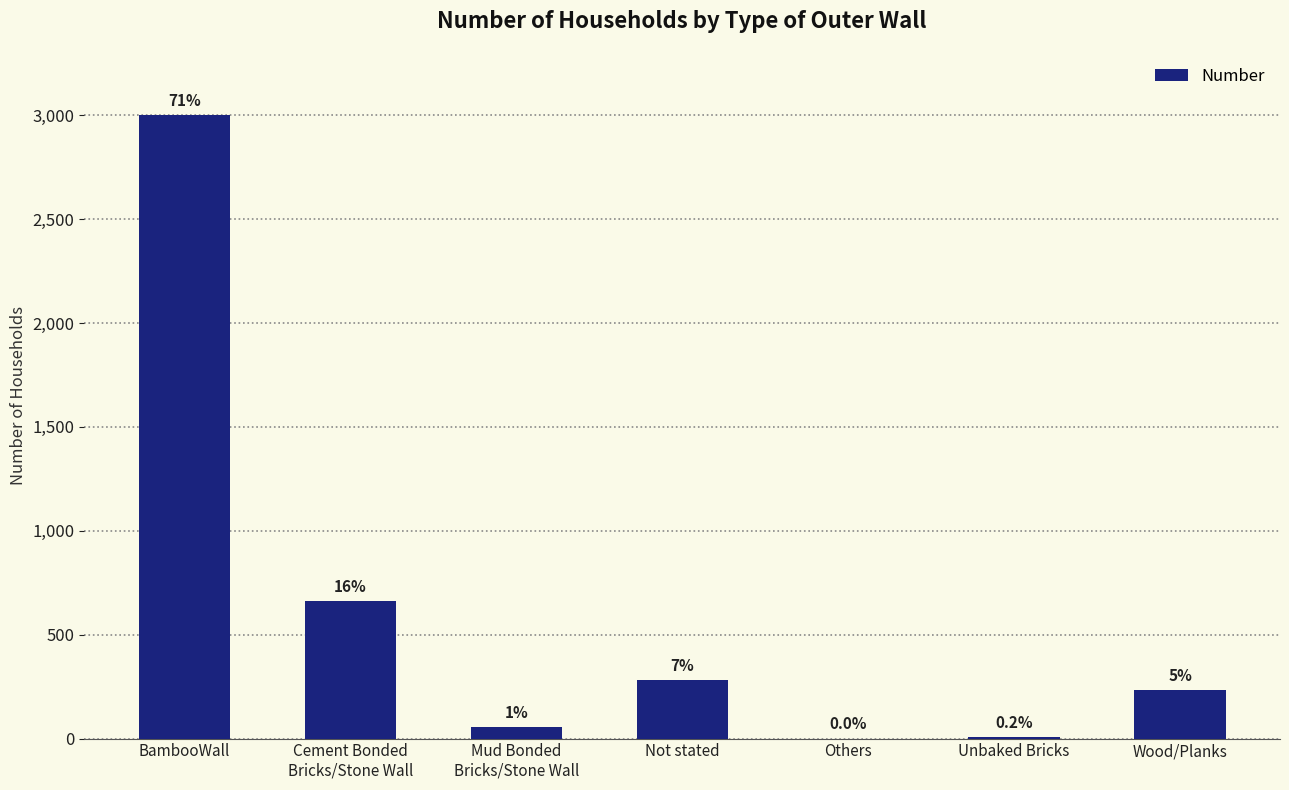

The value at BambooWall is 3002. True or false?

True